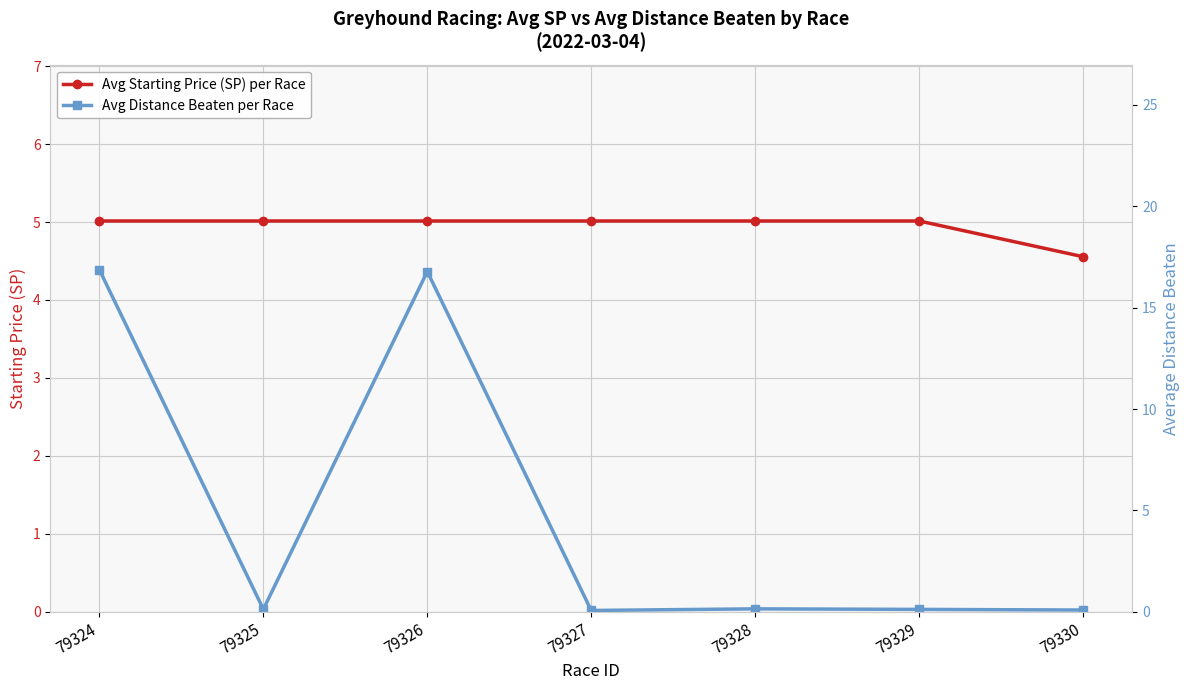

Where do Avg Starting Price (SP) per Race and Avg Distance Beaten per Race first cross each other?

79324 and 79325